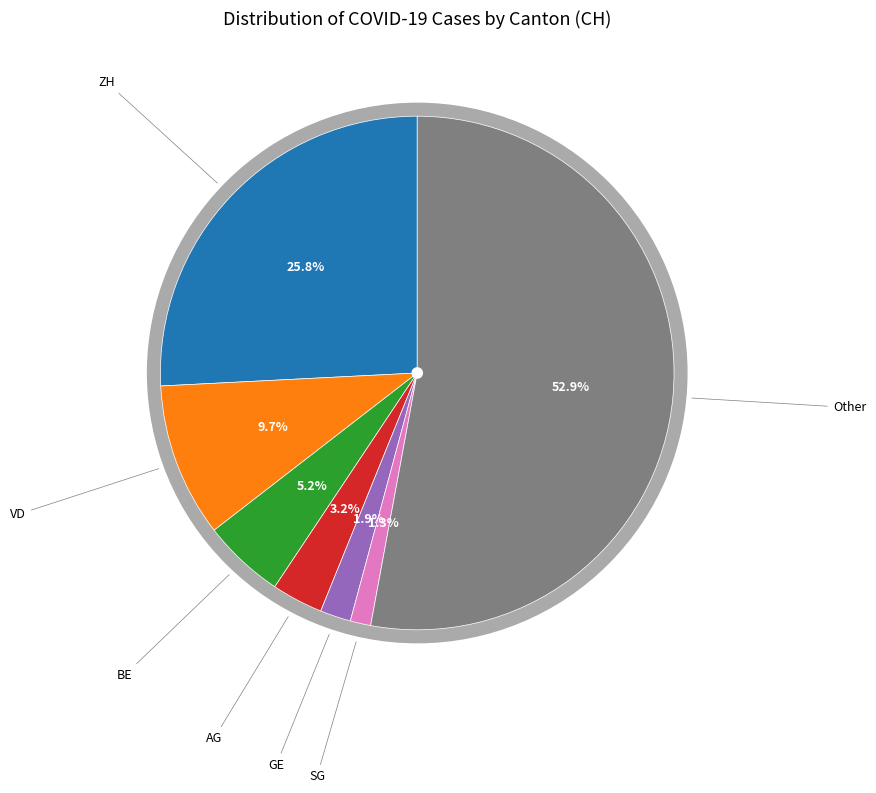

What is the ratio of the value at ZH to the value at GE?

13.3